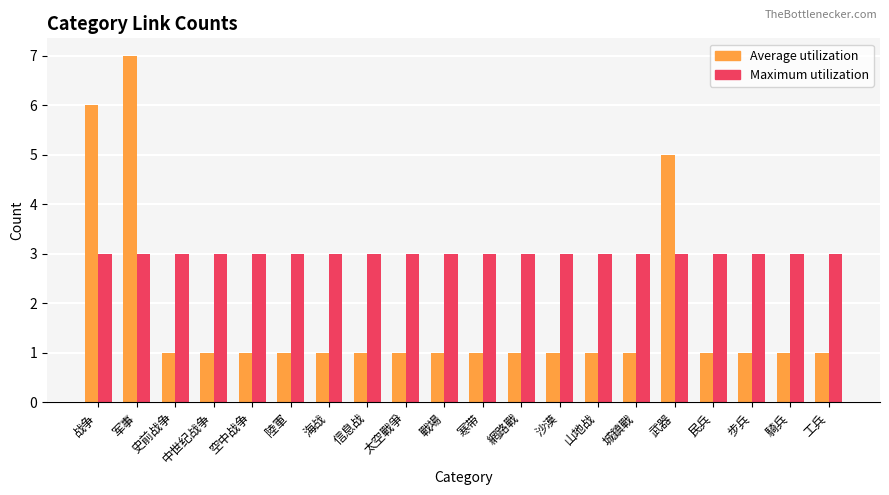

True or false: Maximum utilization has a value of 3 at 战争.

True